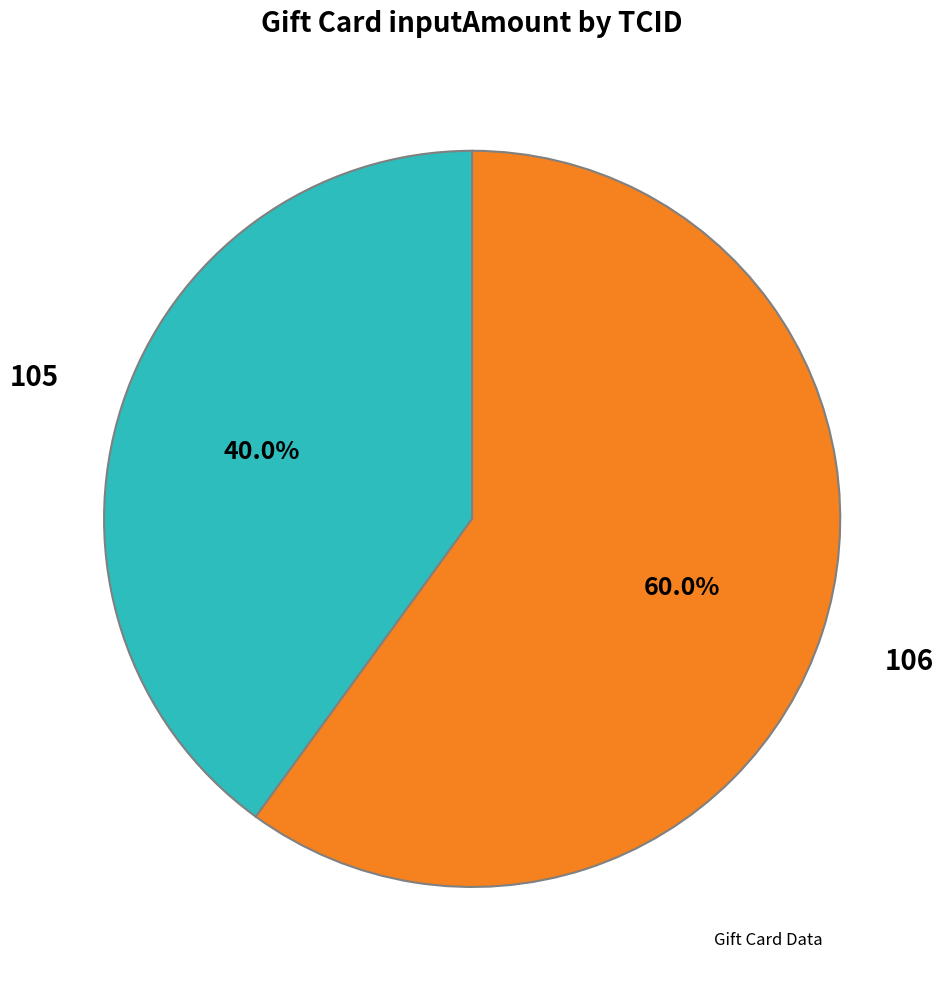

To the nearest percent, what is the average slice percentage?

50%